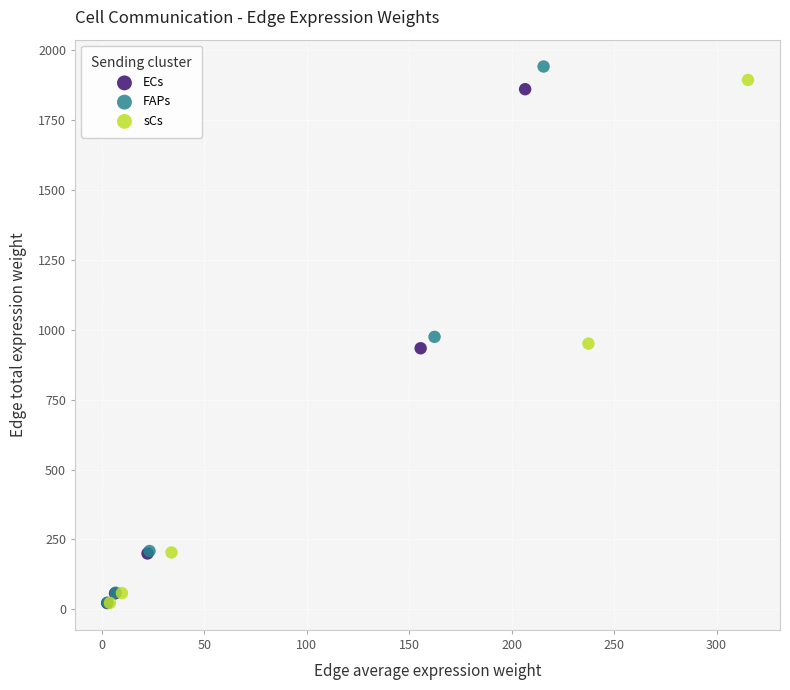

Which series has the largest Y range (max minus min)?

FAPs